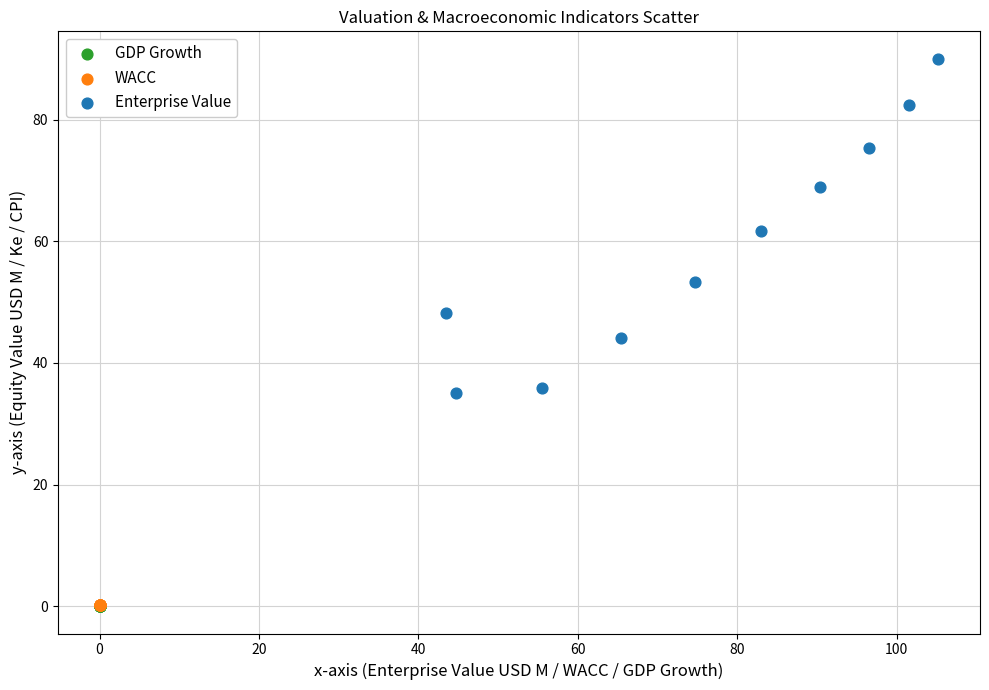

Which series reaches the maximum Y coordinate?

Enterprise Value